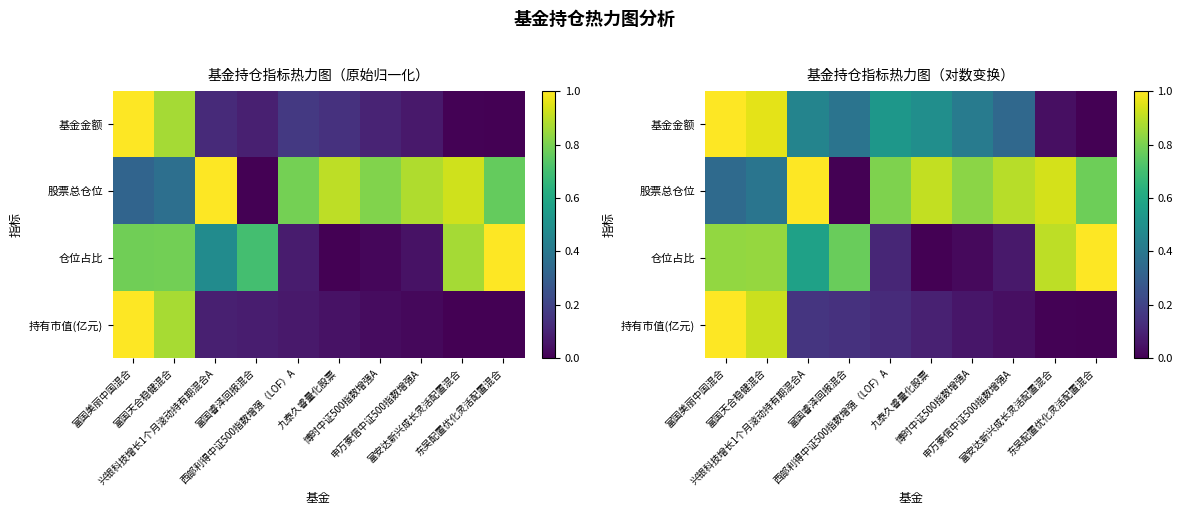

Rank the categories by 基金金额 value from lowest to highest.

东吴配置优化灵活配置混合, 富安达新兴成长灵活配置混合, 申万菱信中证500指数增强A, 富国睿泽回报混合, 博时中证500指数增强A, 兴银科技增长1个月滚动持有期混合A, 九泰久睿量化股票, 西部利得中证500指数增强（LOF）A, 富国天合稳健混合, 富国美丽中国混合